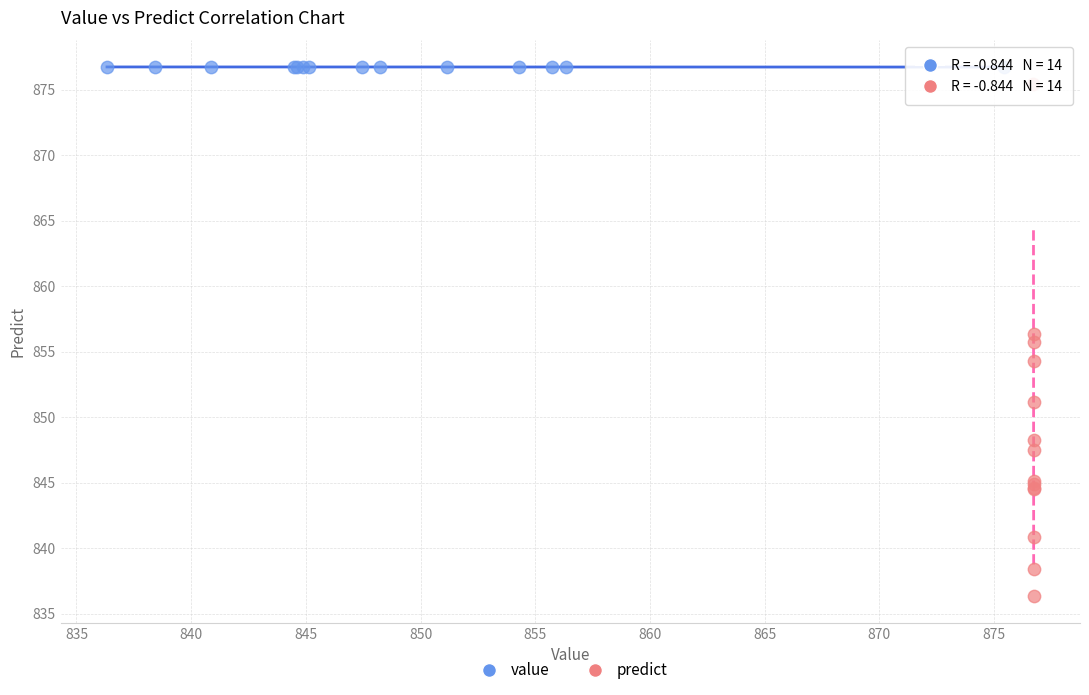

Which series has the largest Y range (max minus min)?

predict